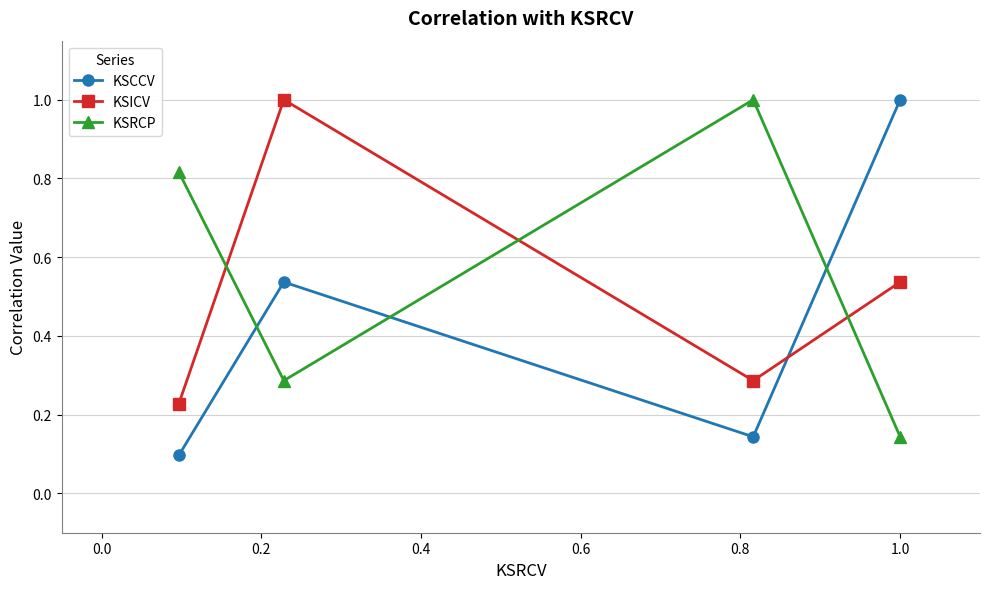

What is the sum of all KSCCV values?

1.8